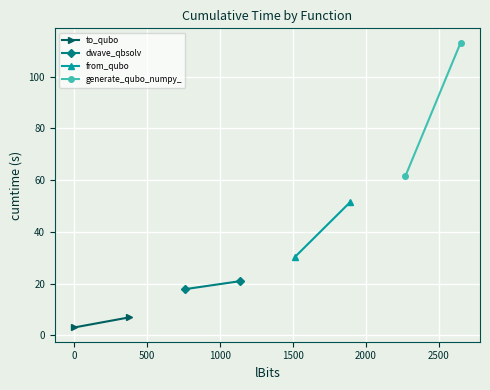

Rank the series by their average value, from highest to lowest.

generate_qubo_numpy_, from_qubo, dwave_qbsolv, to_qubo